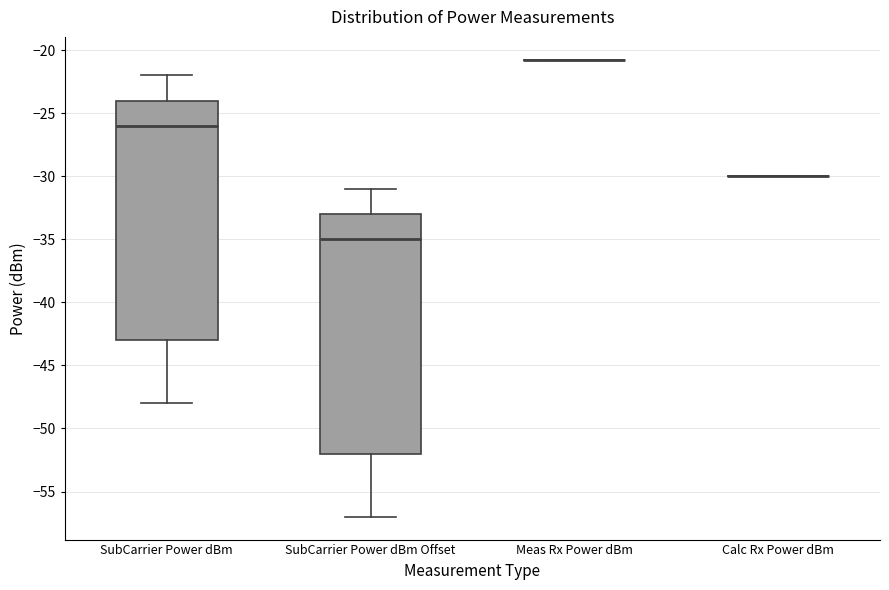

Reading left to right, read every box against the y-axis: the position of its median line, the range the box covers, and the ends of its whiskers. The values are not printed on the chart, so give them approximately, as read against the axis.

SubCarrier Power dBm: median -26, box -43 to -24, whiskers -48 to -22
SubCarrier Power dBm Offset: median -35, box -52 to -33, whiskers -57 to -31
Meas Rx Power dBm: box collapsed to a line at -21, whiskers -21 to -21
Calc Rx Power dBm: box collapsed to a line at -30, whiskers -30 to -30